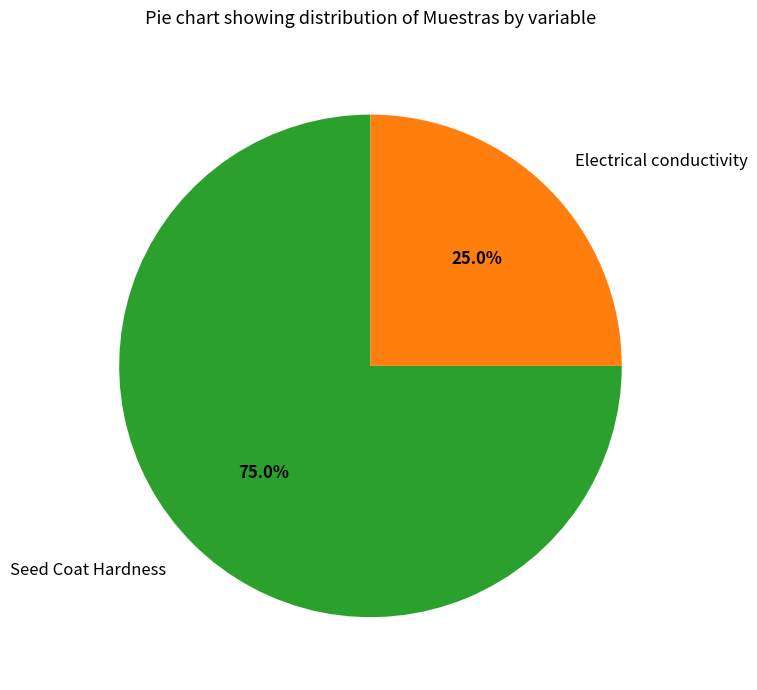

How much of the chart is everything except Seed Coat Hardness?

25.0%